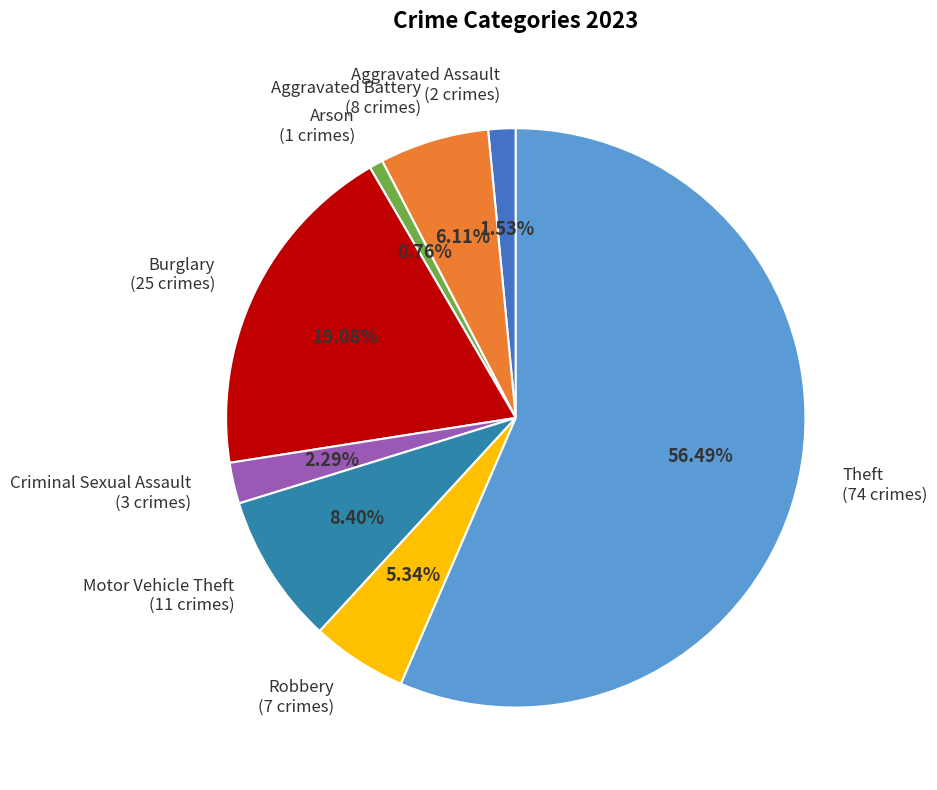

To the nearest percent, what portion does Robbery represent?

5%